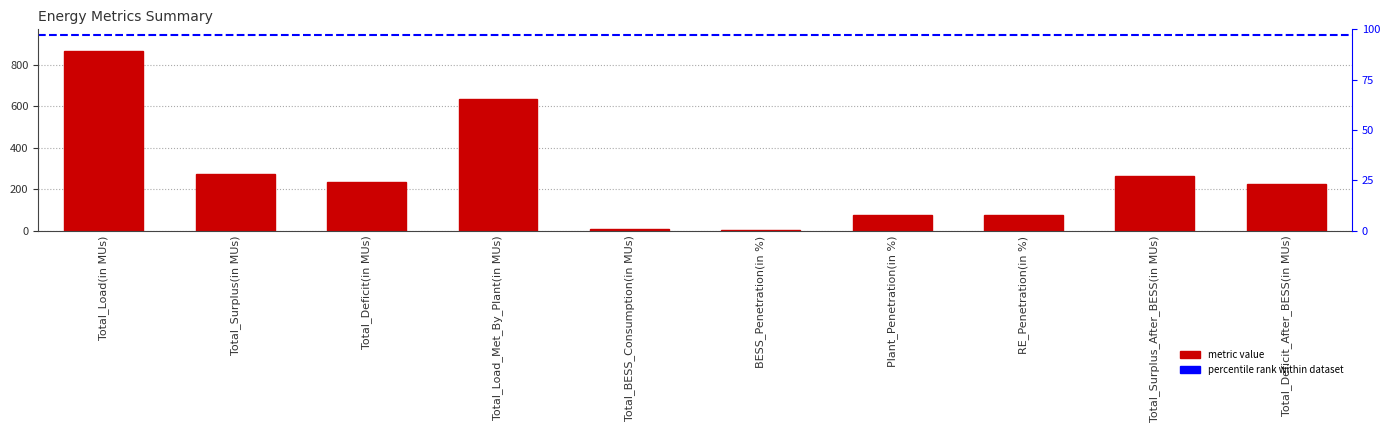

Between RE_Penetration(in %) and Total_Surplus(in MUs), which is larger?

Total_Surplus(in MUs)